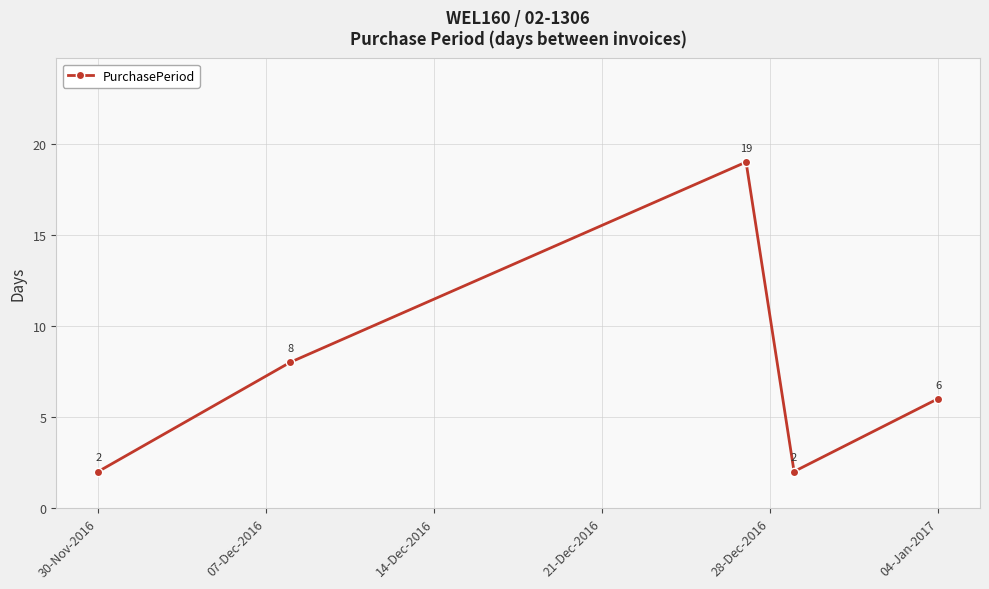

How many interior local valleys (lower than both neighbors) does the data have?

1